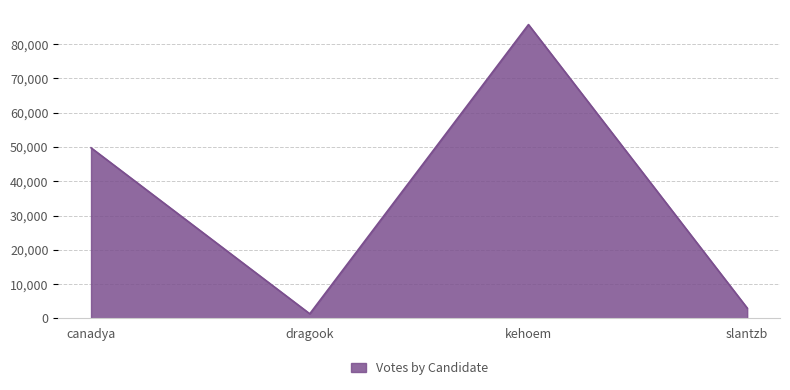

How many categories are shown in the chart?

4